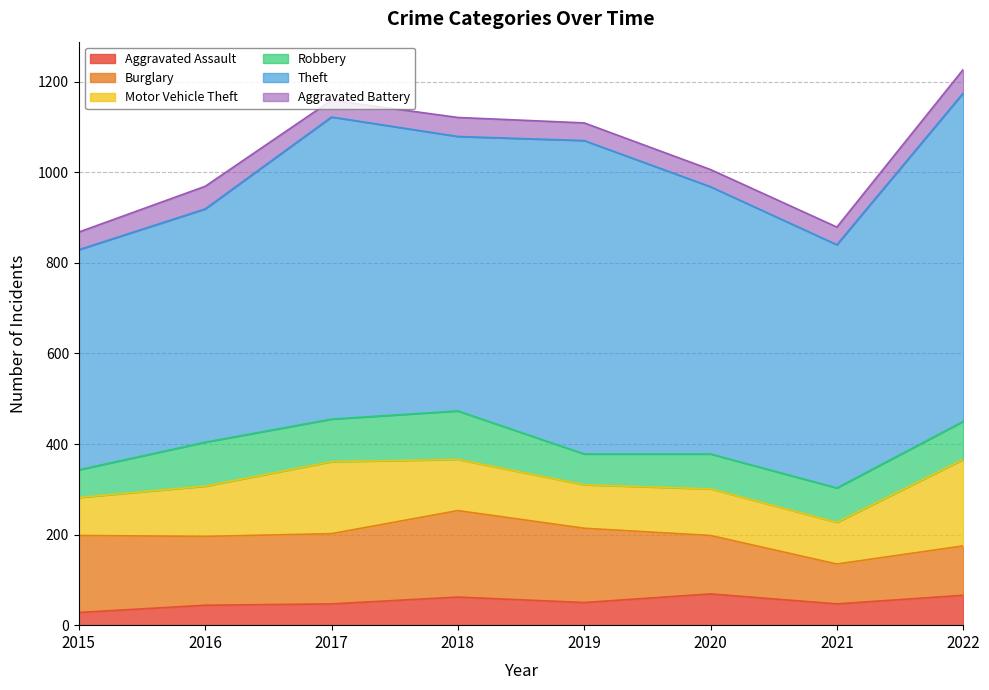

At which category is the sum across all series the highest?

2022